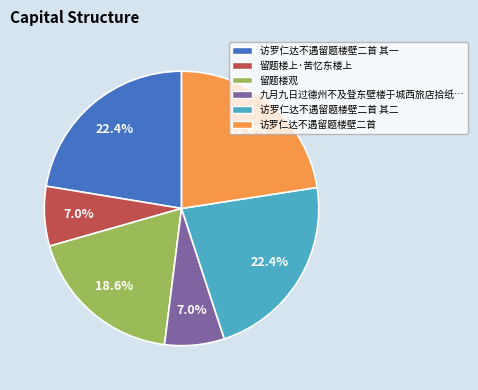

Between 留题楼上·苦忆东楼上 and 访罗仁达不遇留题楼壁二首 其二, which is larger?

访罗仁达不遇留题楼壁二首 其二